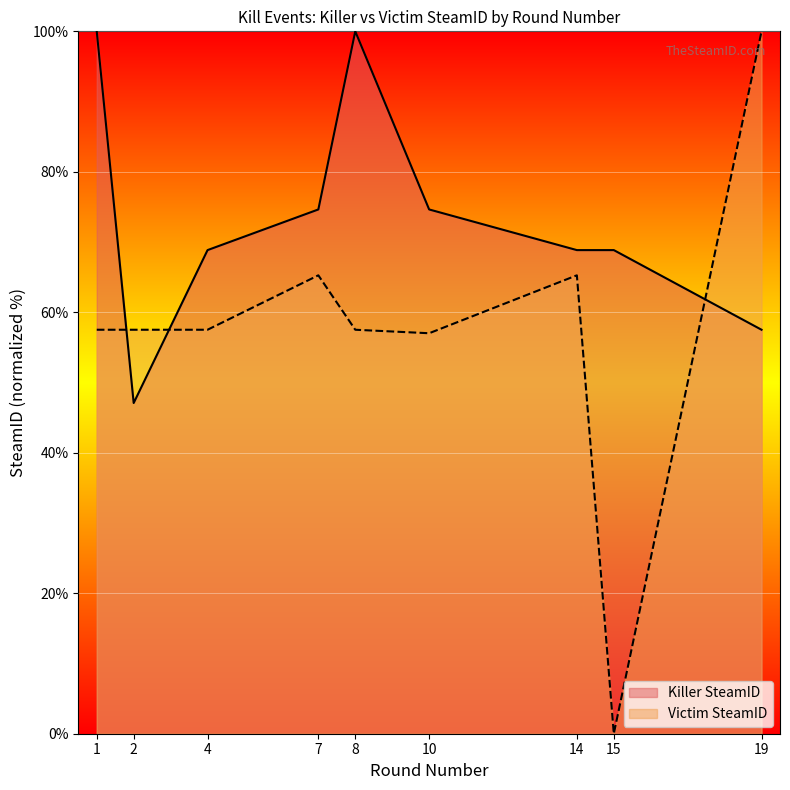

Reading left to right, extract all data points from this chart.

Killer SteamID: 1=100.0	2=47.1	4=68.9	7=74.6	8=100.0	10=74.6	14=68.9	15=68.9	19=57.5
Victim SteamID: 1=57.5	2=57.5	4=57.5	7=65.3	8=57.5	10=57.0	14=65.3	15=0.0	19=100.0